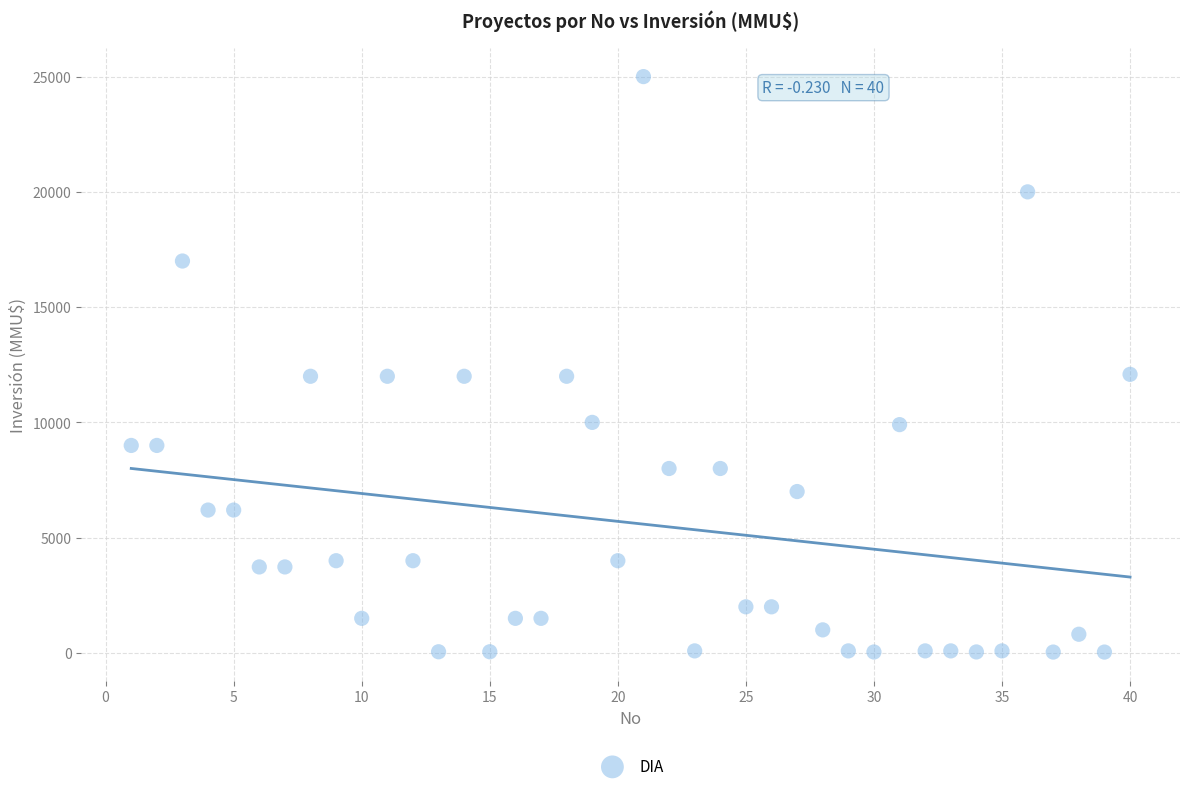

What is the range of Y values (max minus min)?

24963